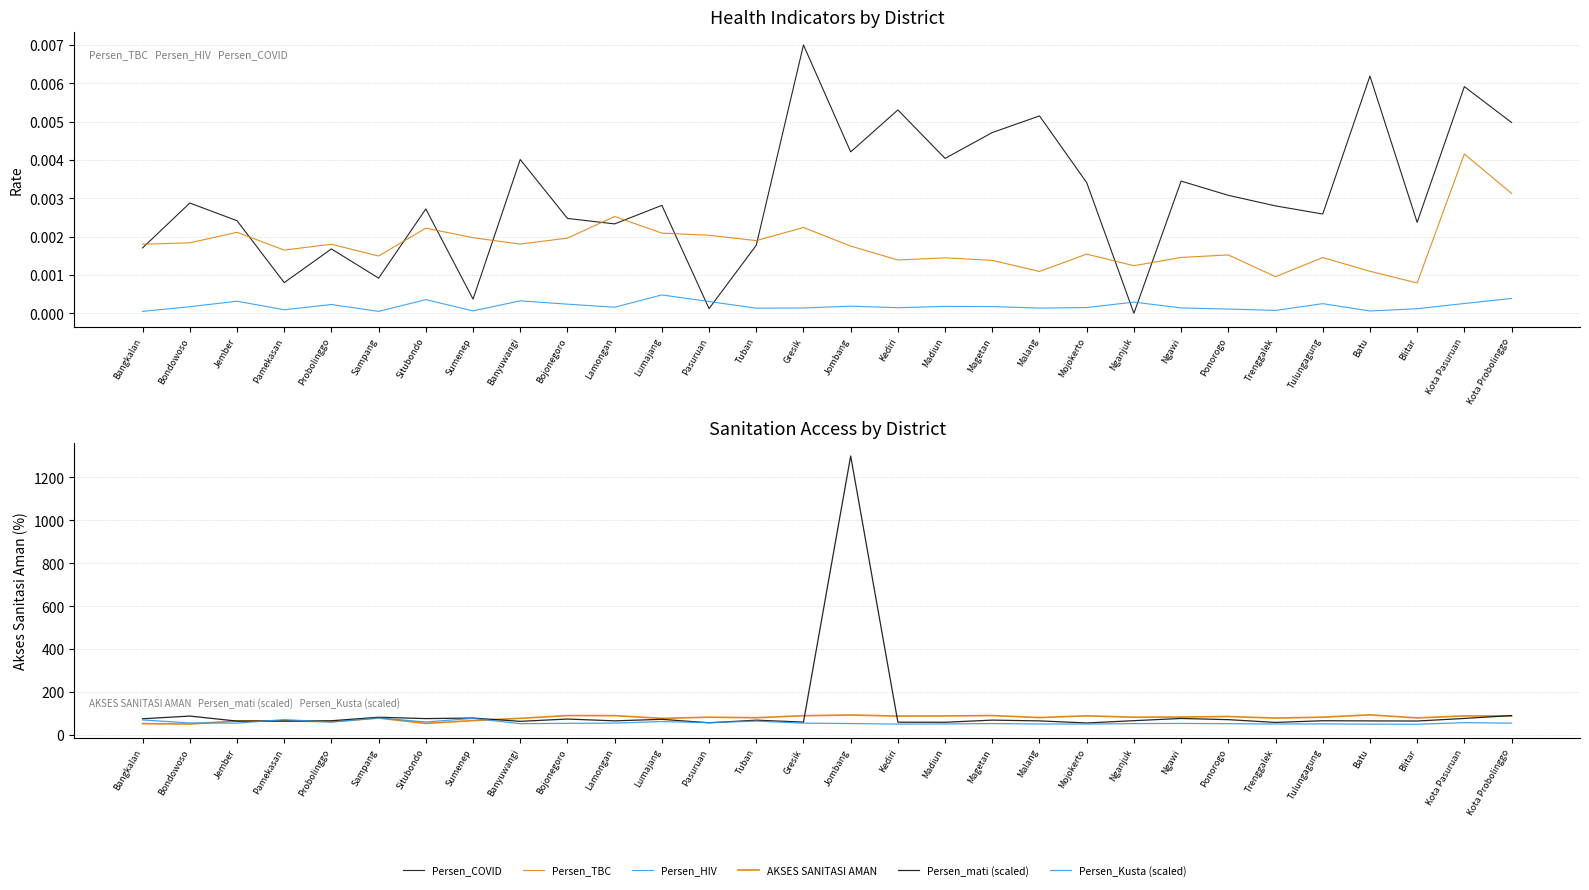

What is the minimum value for AKSES SANITASI AMAN?

51.6